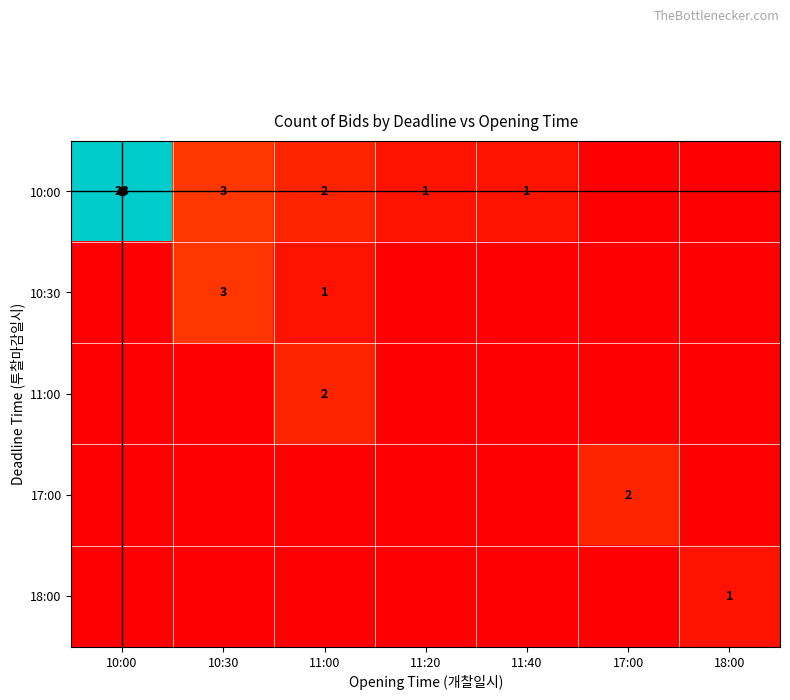

How many series are shown in this chart?

5